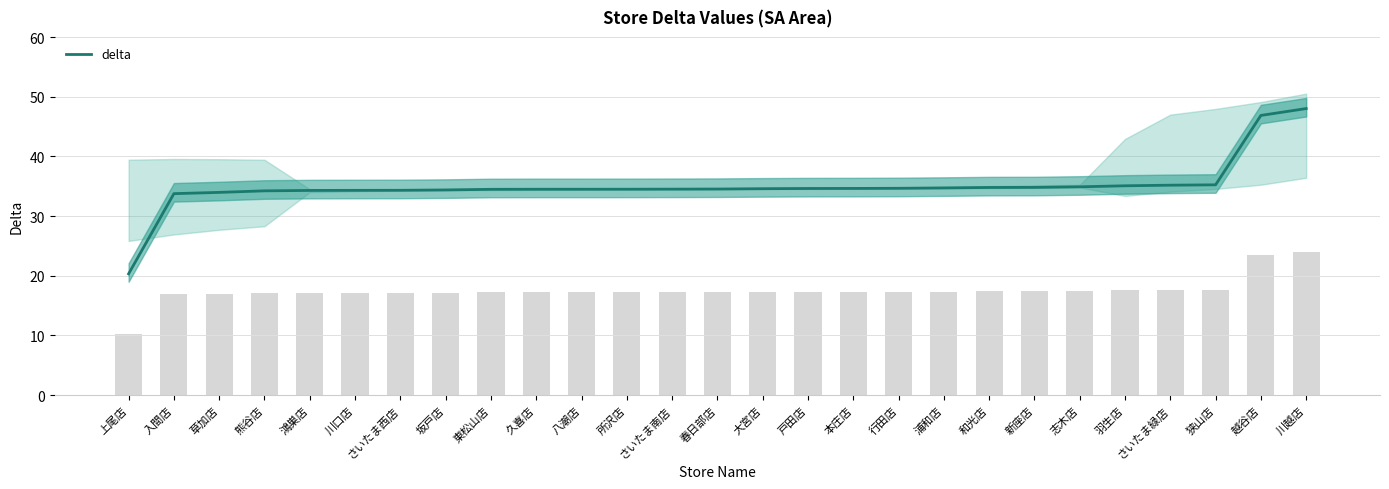

Reading right to left, list all the values displayed in this chart.

川越店=48.0	越谷店=46.9	狭山店=35.2	さいたま緑店=35.2	羽生店=35.1	志木店=34.9	新座店=34.8	和光店=34.8	浦和店=34.7	行田店=34.7	本庄店=34.6	戸田店=34.6	大宮店=34.6	春日部店=34.5	さいたま南店=34.5	所沢店=34.5	八潮店=34.5	久喜店=34.5	東松山店=34.5	坂戸店=34.4	さいたま西店=34.3	川口店=34.3	鴻巣店=34.3	熊谷店=34.2	草加店=34.0	入間店=33.8	上尾店=20.3